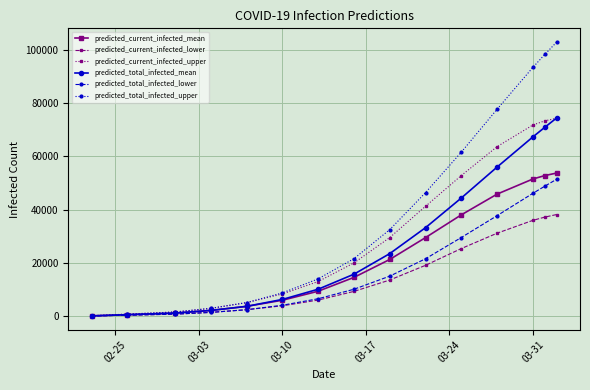

True or false: predicted_total_infected_upper has more than 2 interior local peaks.

False